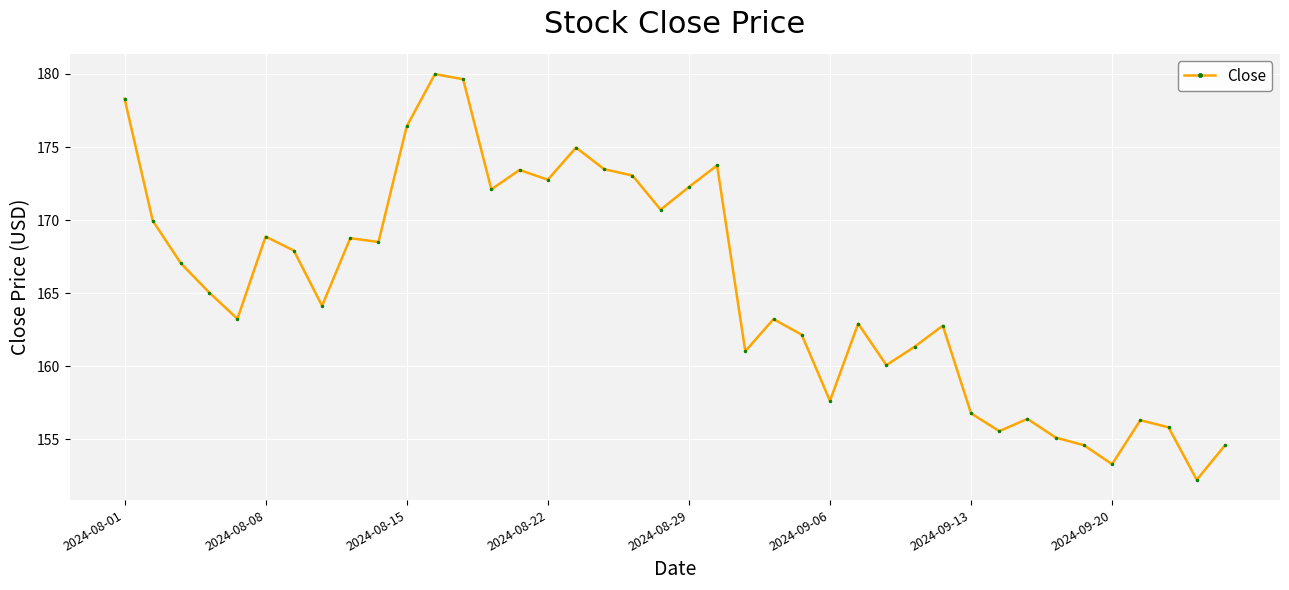

What is the smallest value displayed?

152.2